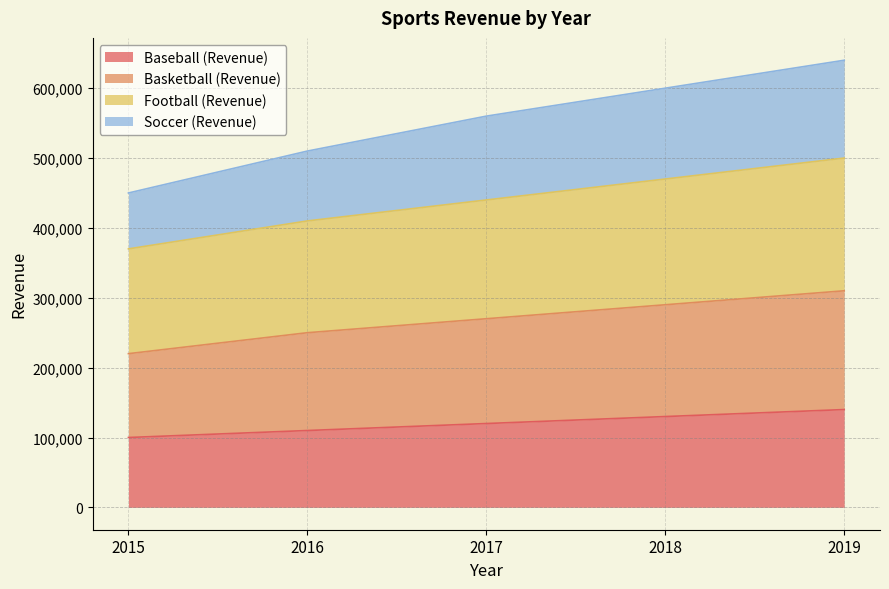

What is the difference between the maximum and second lowest values in the Basketball (Revenue) series?

60000